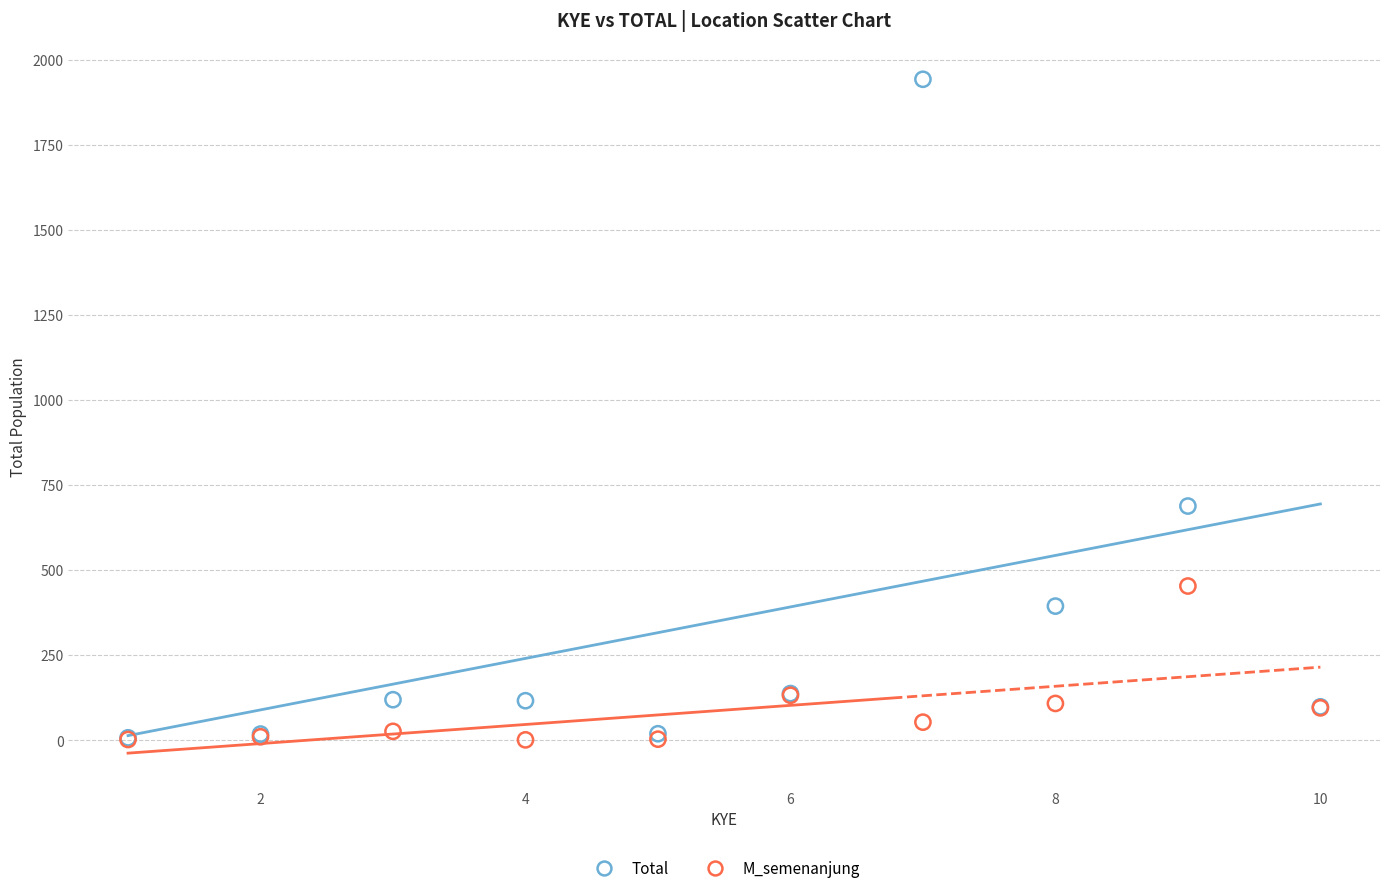

In the Total series, what Y value is closest to 974?

688